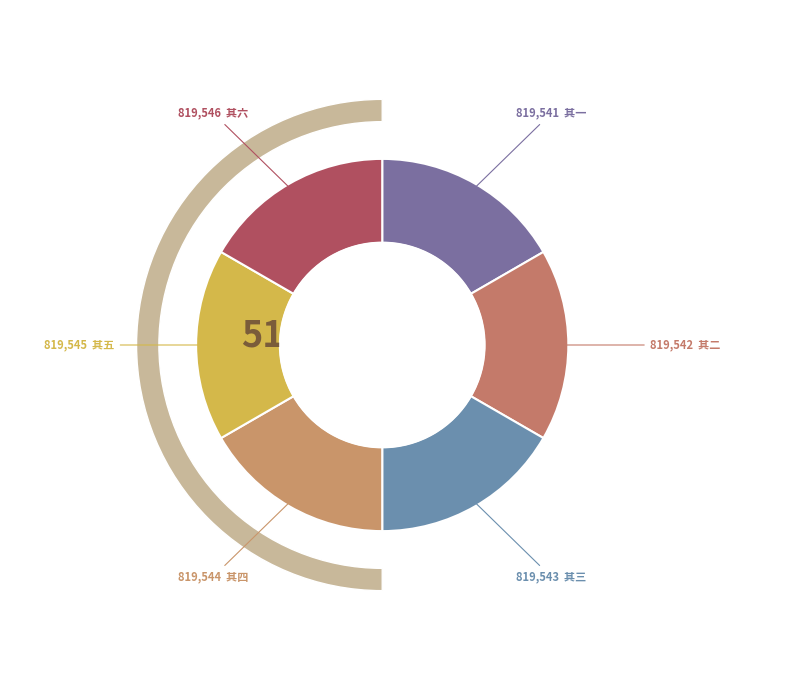

Between 其五 and 其一, which is larger?

其五